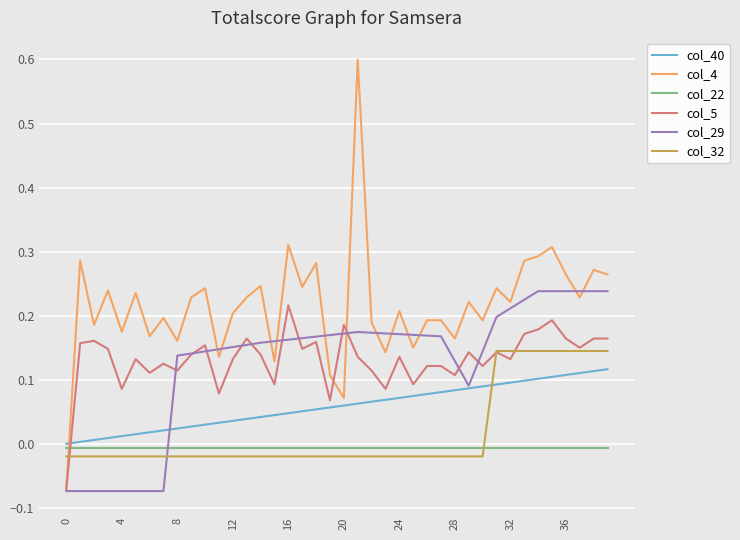

Does the chart display data point markers on the line(s)?

No